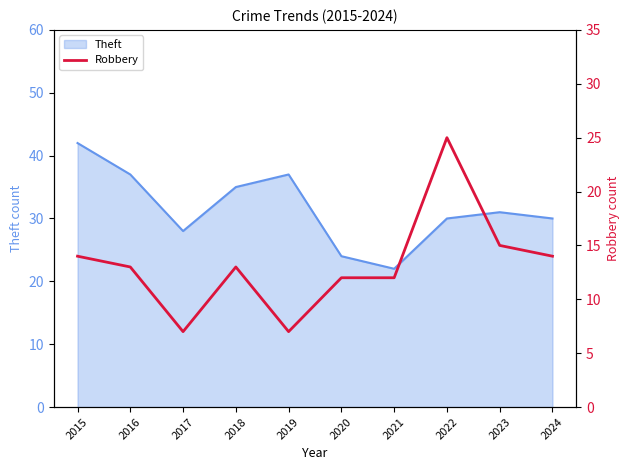

At which category does the chart reach its peak across all series?

2022